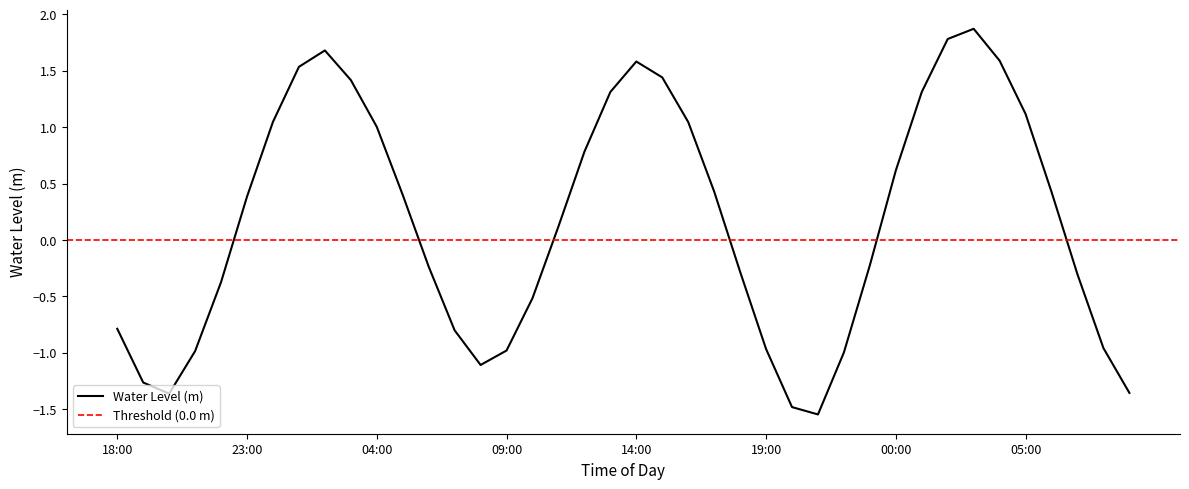

The value at 2024-06-01 20:00 is -1.4. True or false?

True